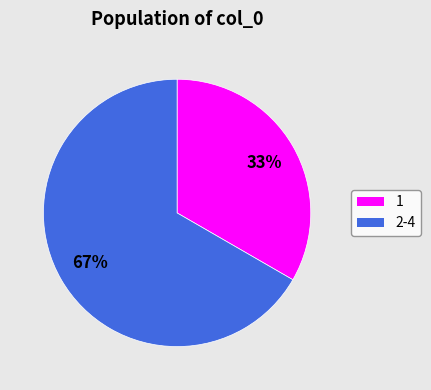

Between 2-4 and 1, which is larger?

2-4